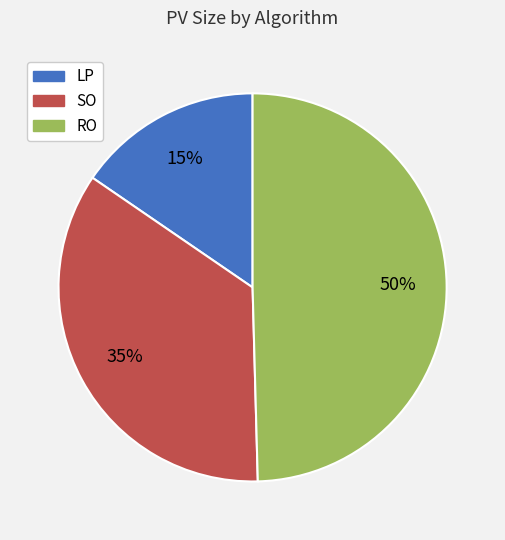

True or false: RO accounts for 39% of the total.

False